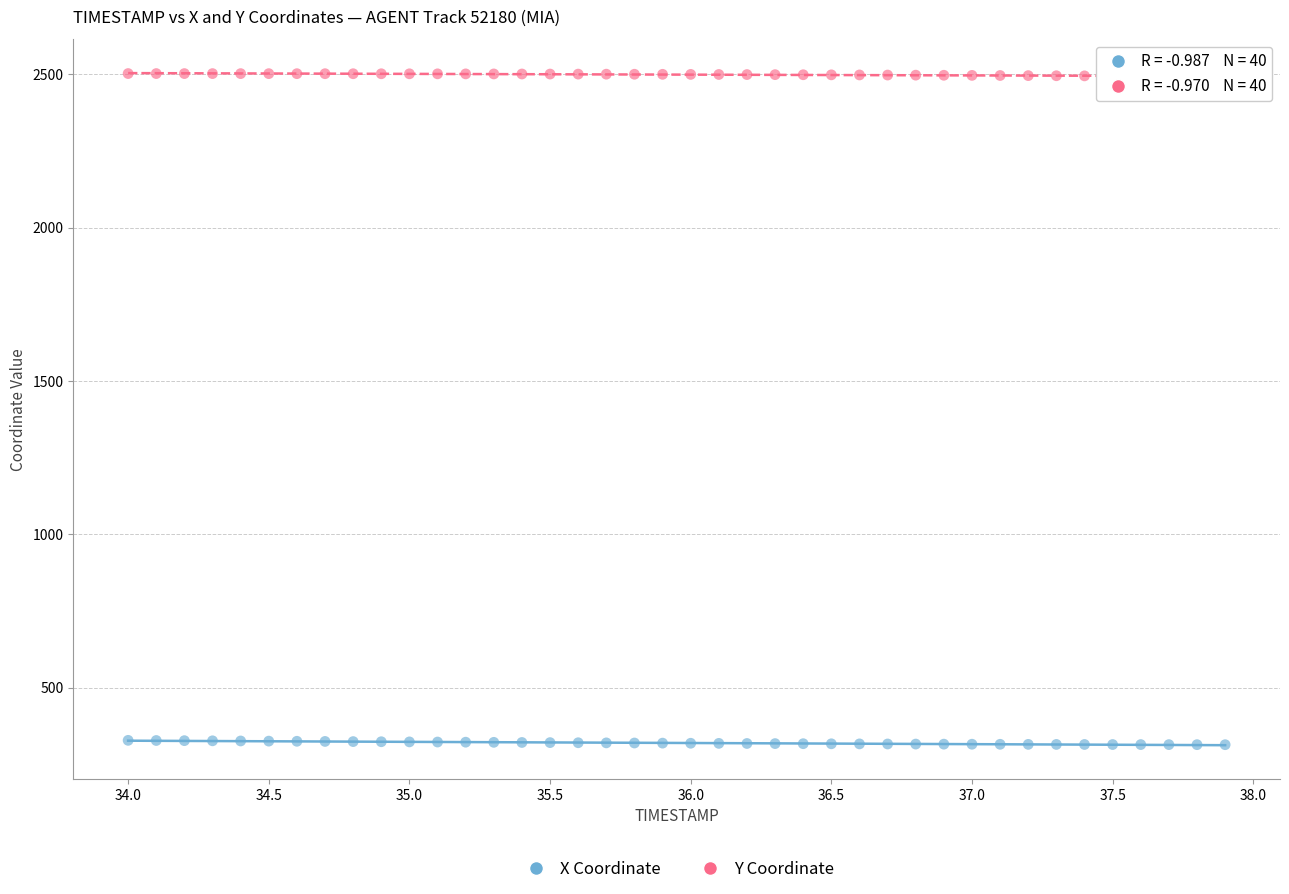

Across all data points, what is the range of Y values (max minus min)?

2188.7